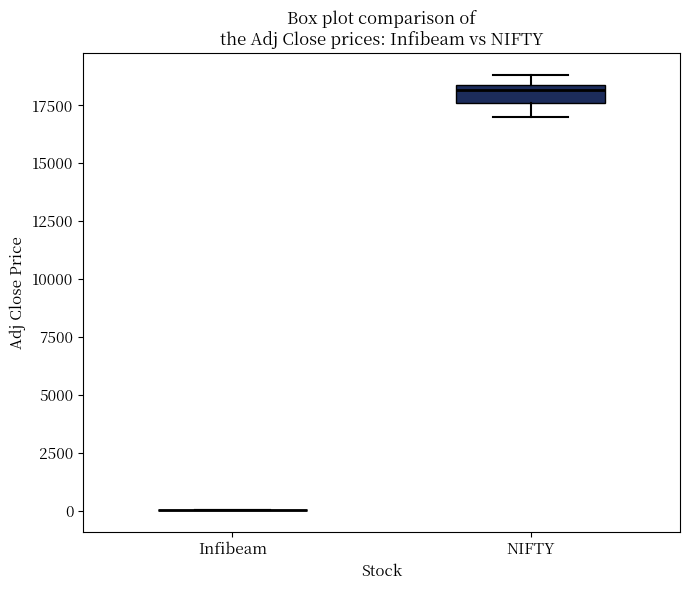

Comparing the boxes themselves (not the whiskers), which one is the tallest?

NIFTY